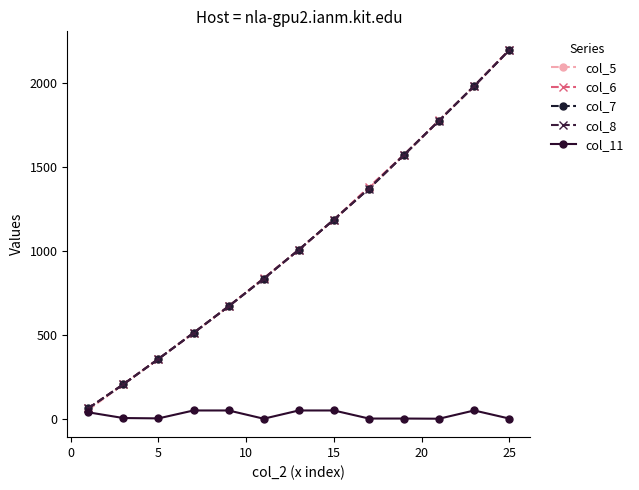

Which series has the largest range (max minus min)?

col_5